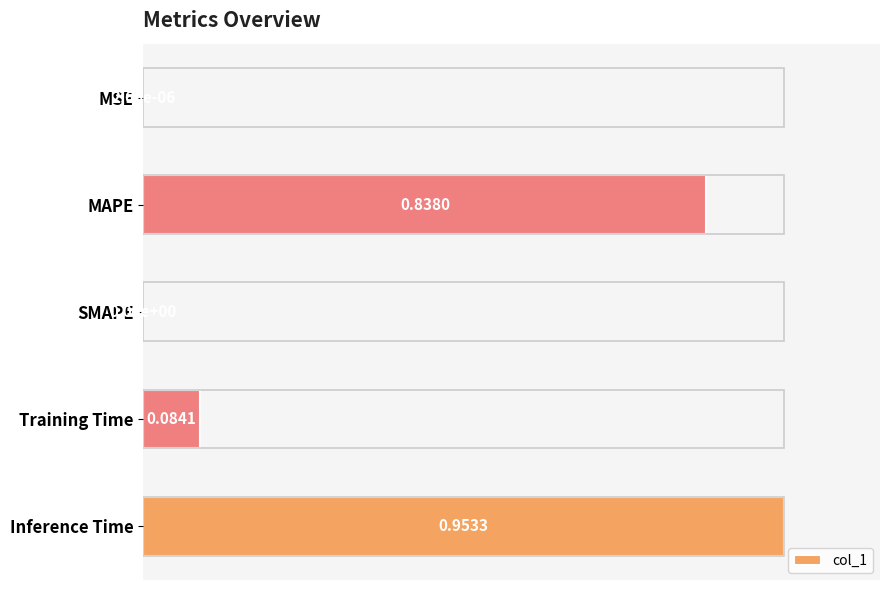

Does the chart contain stacked bars?

No